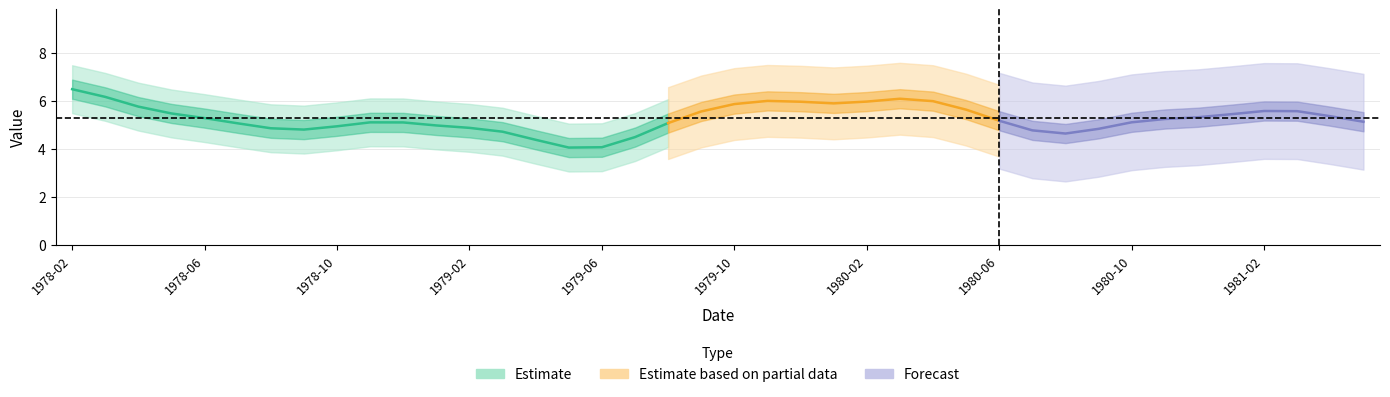

What is the difference between the second highest and second lowest values?

4.8